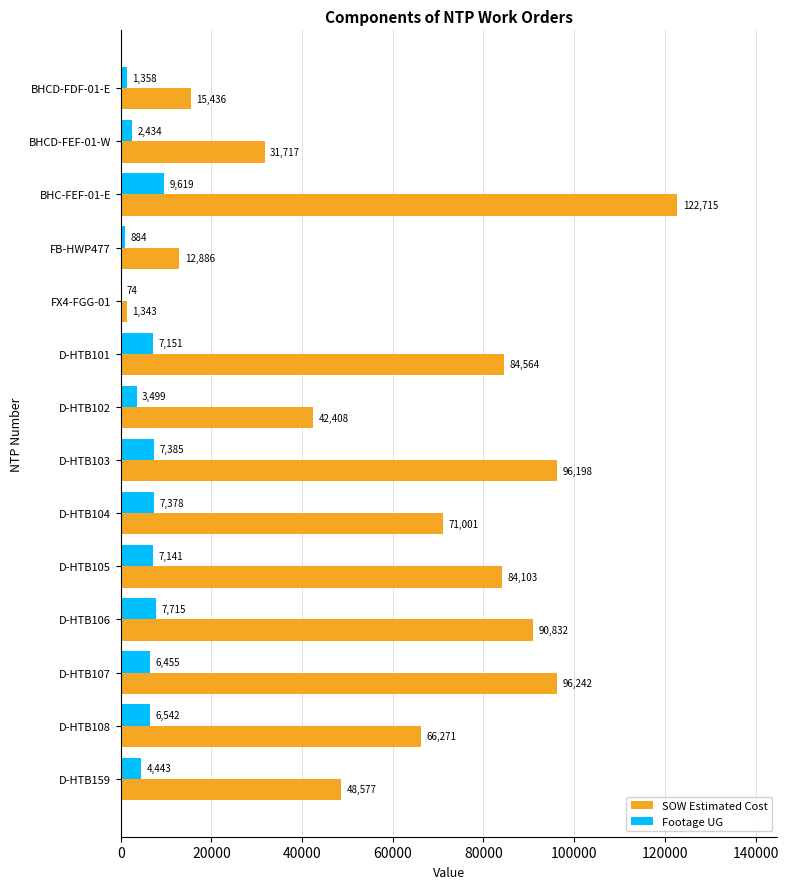

Which series has the largest total across all categories?

SOW Estimated Cost